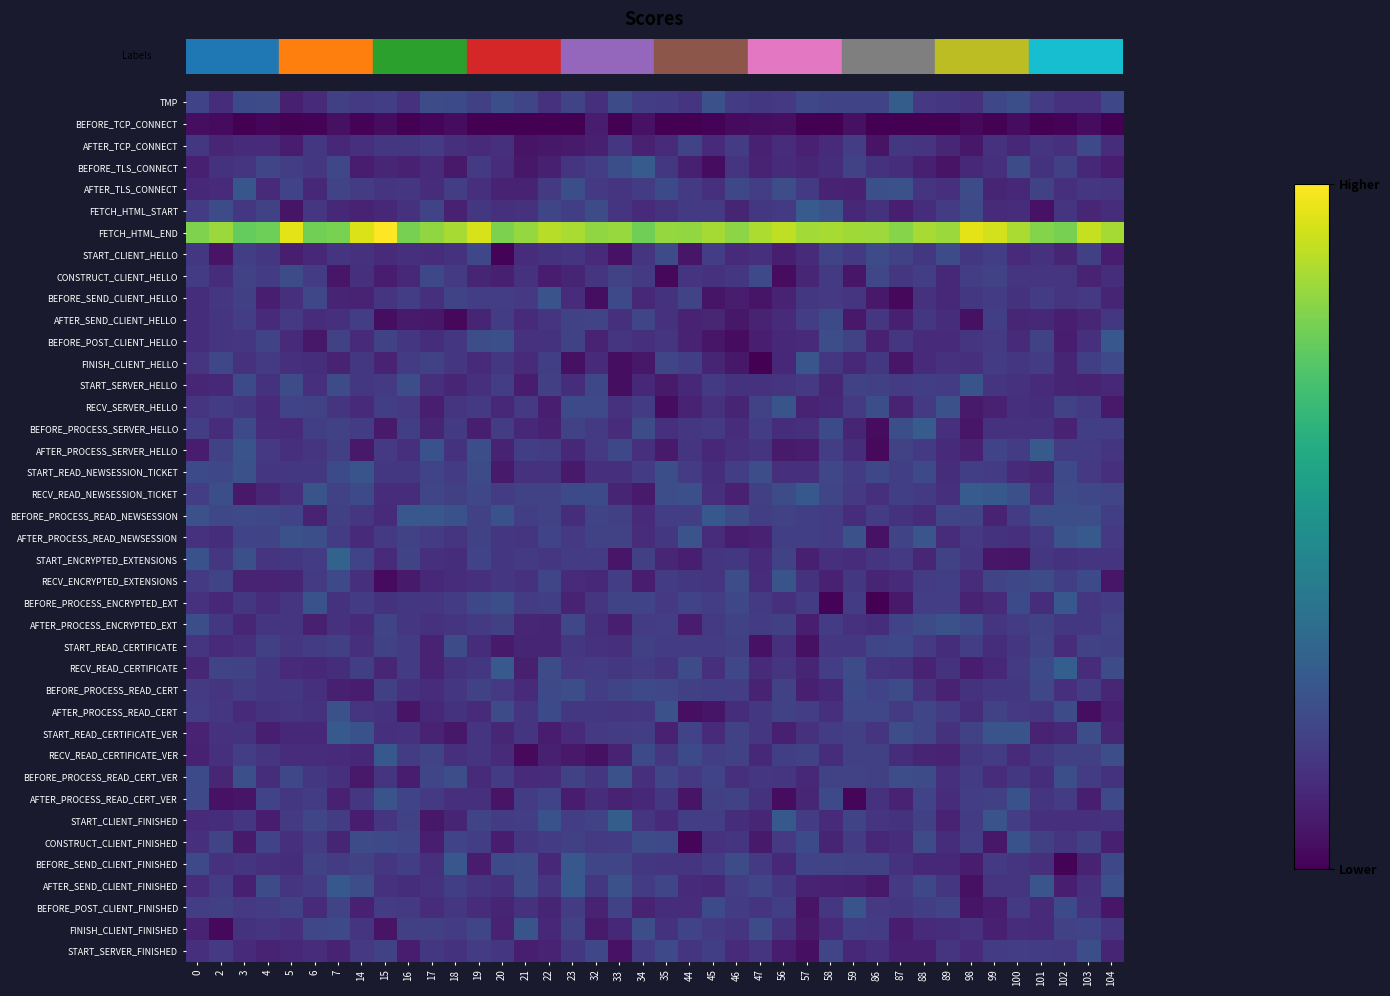

At how many categories does at least one series exceed 36?

40